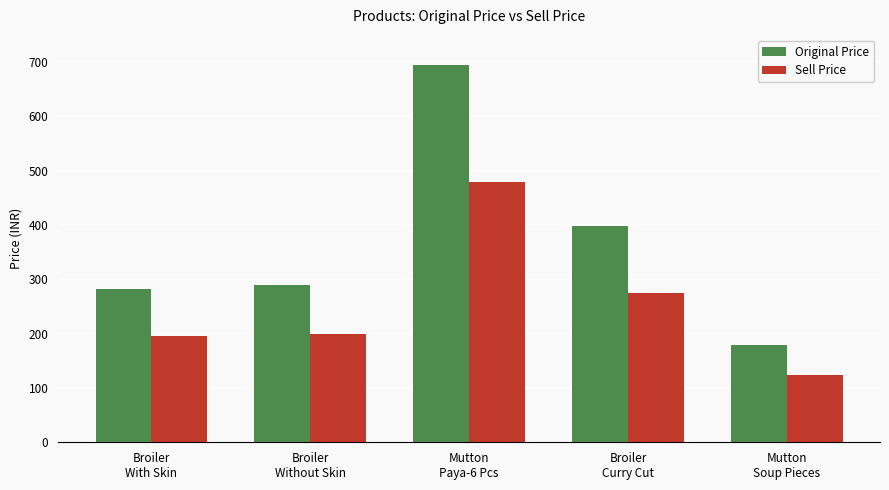

What is the difference between the maximum and minimum values in the Sell Price series?

356